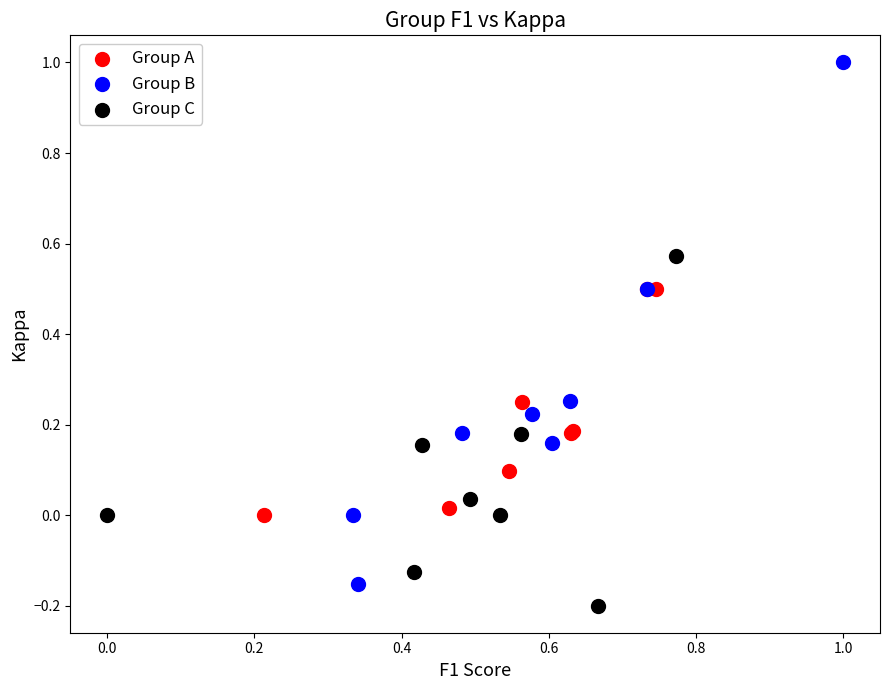

Which series has the largest Y range (max minus min)?

Group B